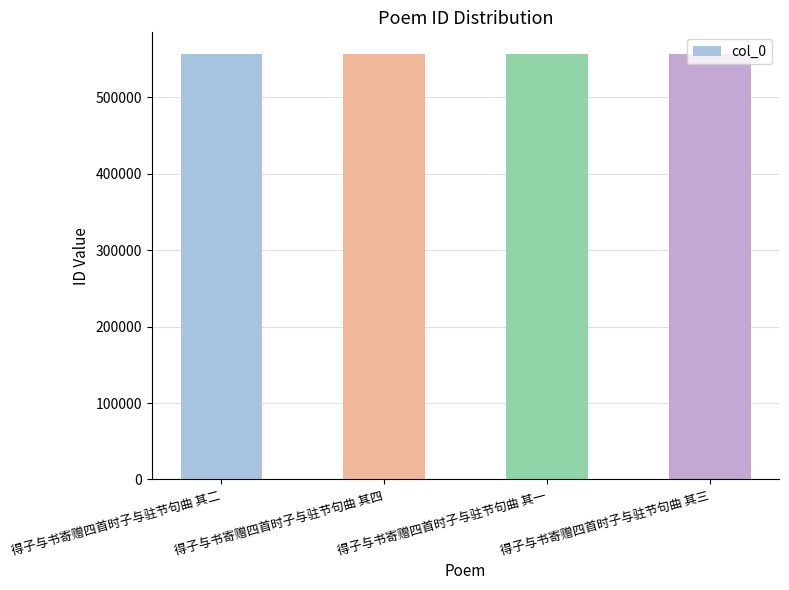

How many distinct data groups are displayed?

1